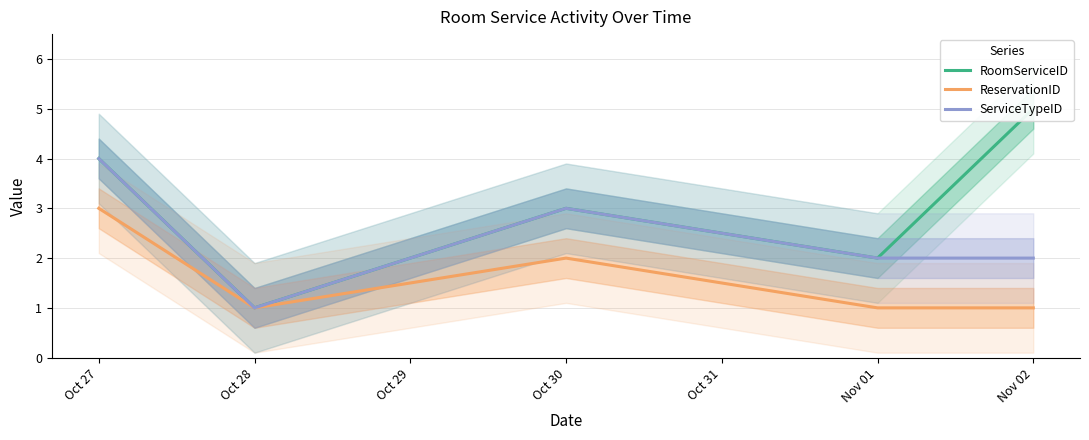

What is the difference between the RoomServiceID values at Oct 27 and Oct 28?

3